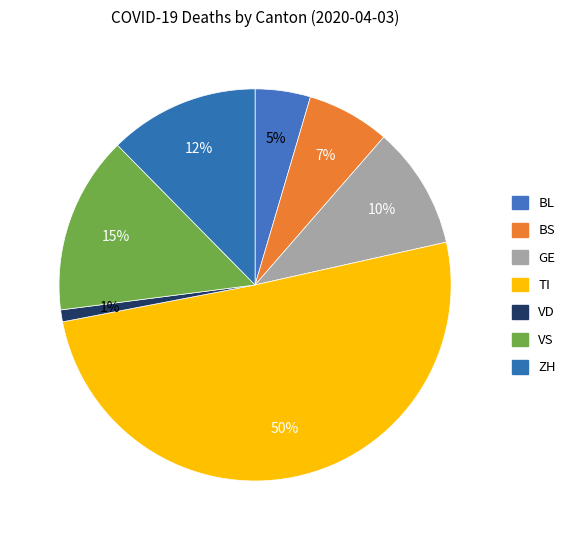

Count the number of slices in the pie.

7